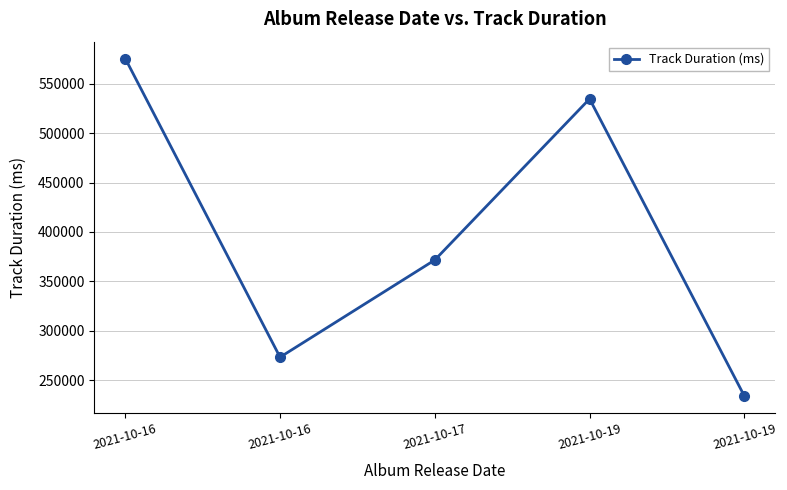

Which label corresponds to the largest value in the chart?

2021-10-16